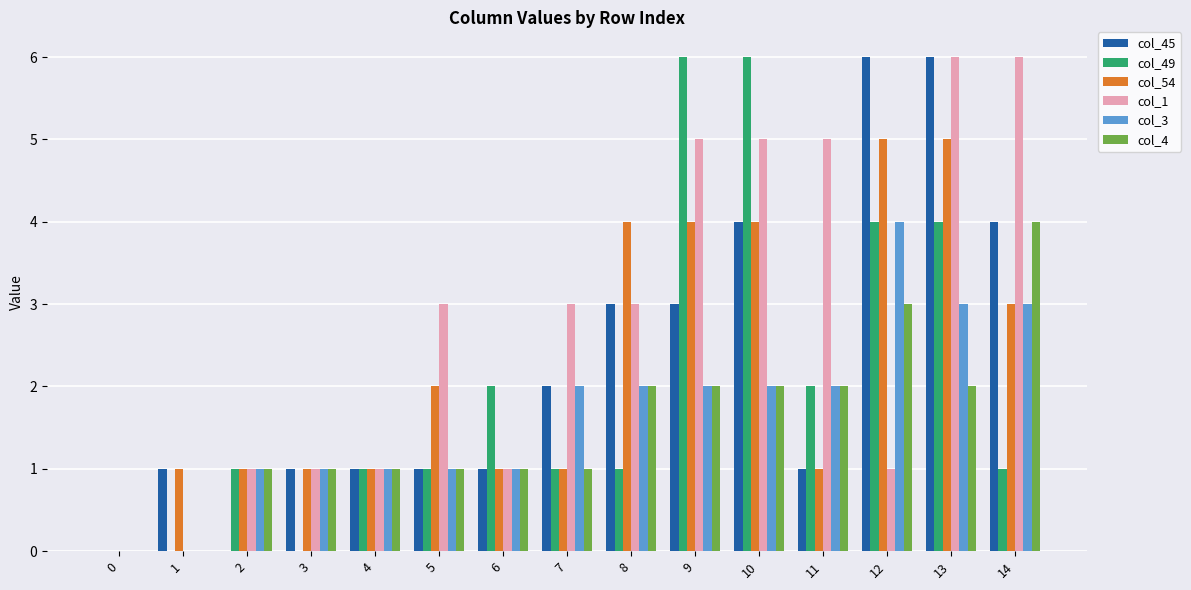

Reading left to right, list all the values displayed in this chart.

col_45: 0=0	1=1	2=0	3=1	4=1	5=1	6=1	7=2	8=3	9=3	10=4	11=1	12=6	13=6	14=4
col_49: 0=0	1=0	2=1	3=0	4=1	5=1	6=2	7=1	8=1	9=6	10=6	11=2	12=4	13=4	14=1
col_54: 0=0	1=1	2=1	3=1	4=1	5=2	6=1	7=1	8=4	9=4	10=4	11=1	12=5	13=5	14=3
col_1: 0=0	1=0	2=1	3=1	4=1	5=3	6=1	7=3	8=3	9=5	10=5	11=5	12=1	13=6	14=6
col_3: 0=0	1=0	2=1	3=1	4=1	5=1	6=1	7=2	8=2	9=2	10=2	11=2	12=4	13=3	14=3
col_4: 0=0	1=0	2=1	3=1	4=1	5=1	6=1	7=1	8=2	9=2	10=2	11=2	12=3	13=2	14=4